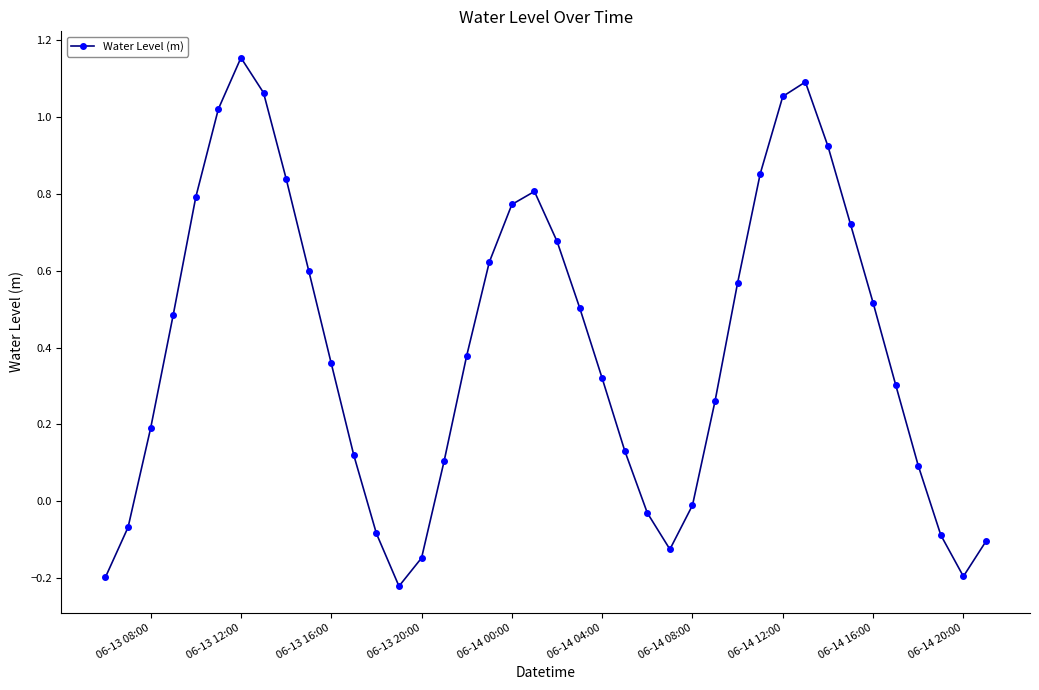

True or false: the data has more than 0 interior local peaks.

True